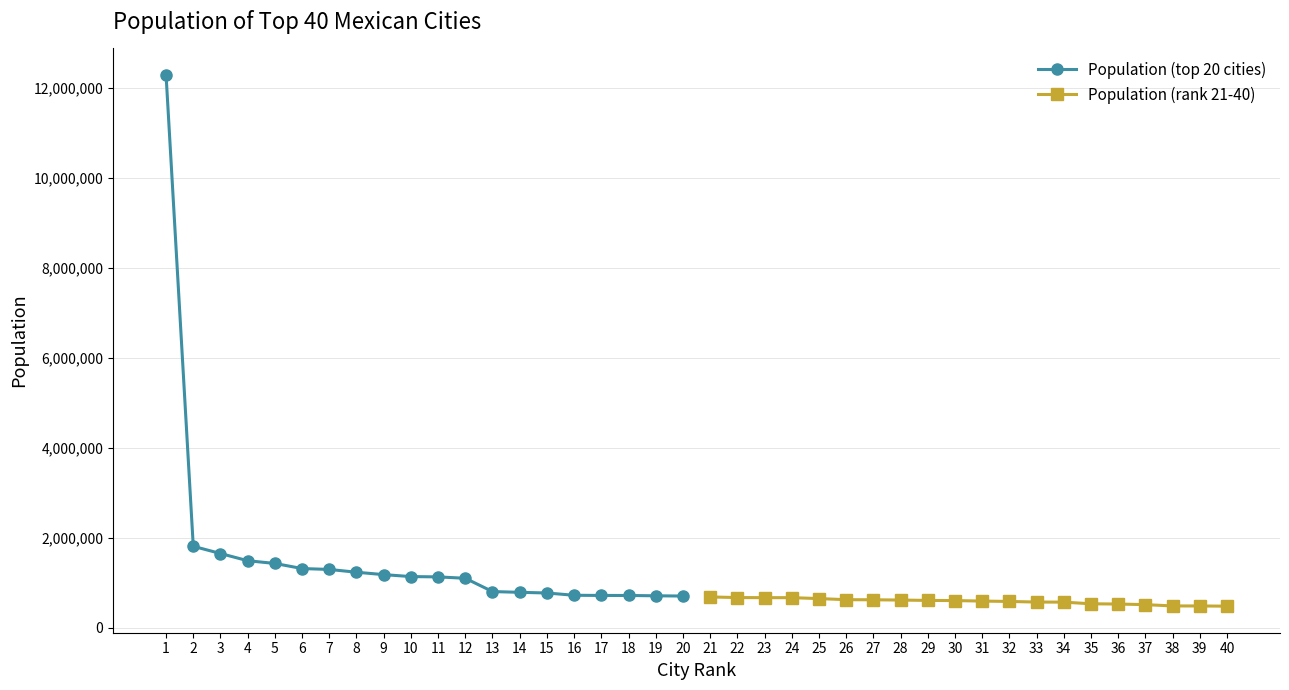

What is the lowest value of the Population (top 20 cities) series?

709671